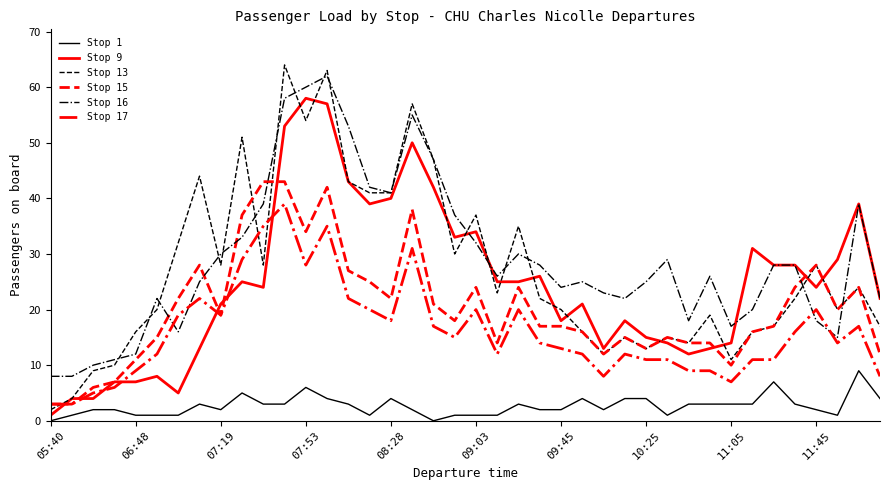

True or false: Stop 13 and Stop 17 intersect in this chart.

True